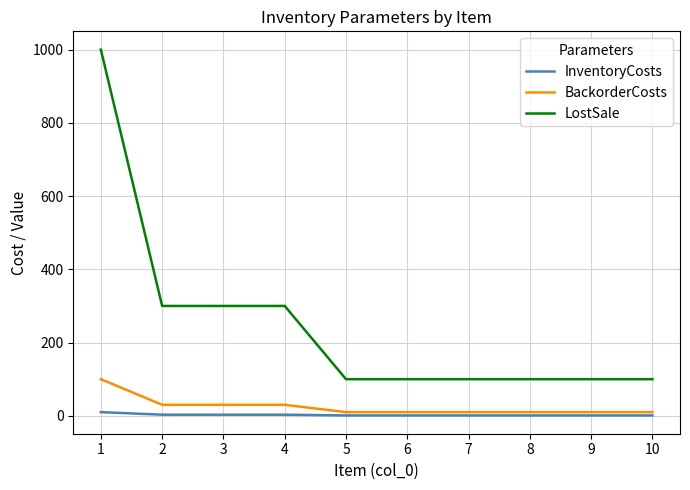

What is the difference between the highest and lowest values at 5?

99